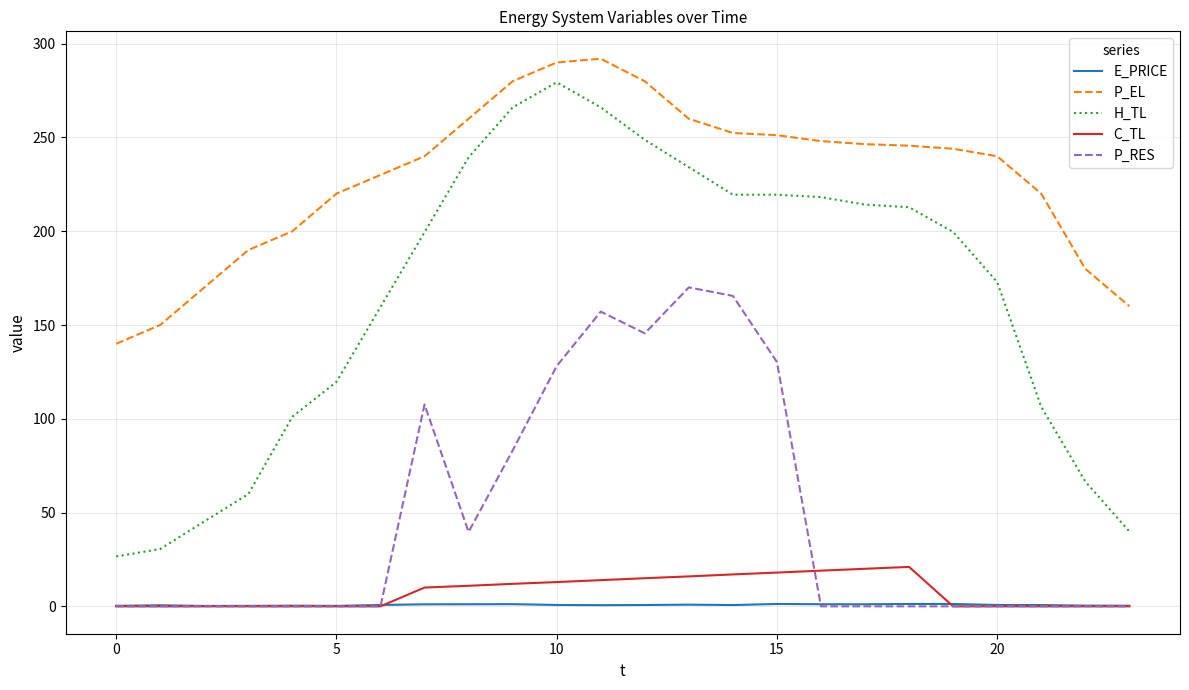

True or false: H_TL and C_TL intersect in this chart.

False